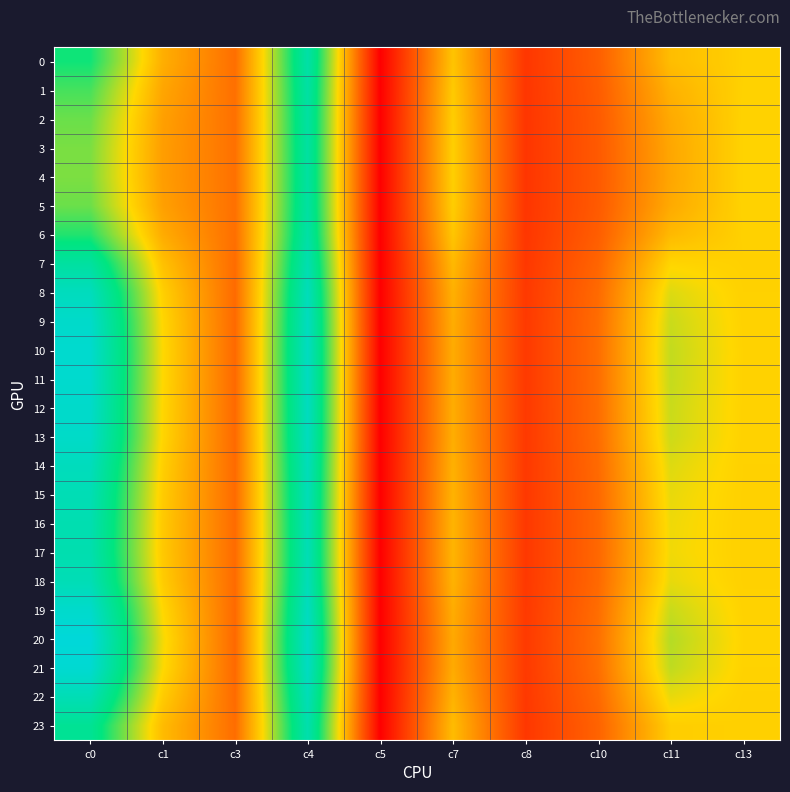

What is the total value across all series at c3?

214.5